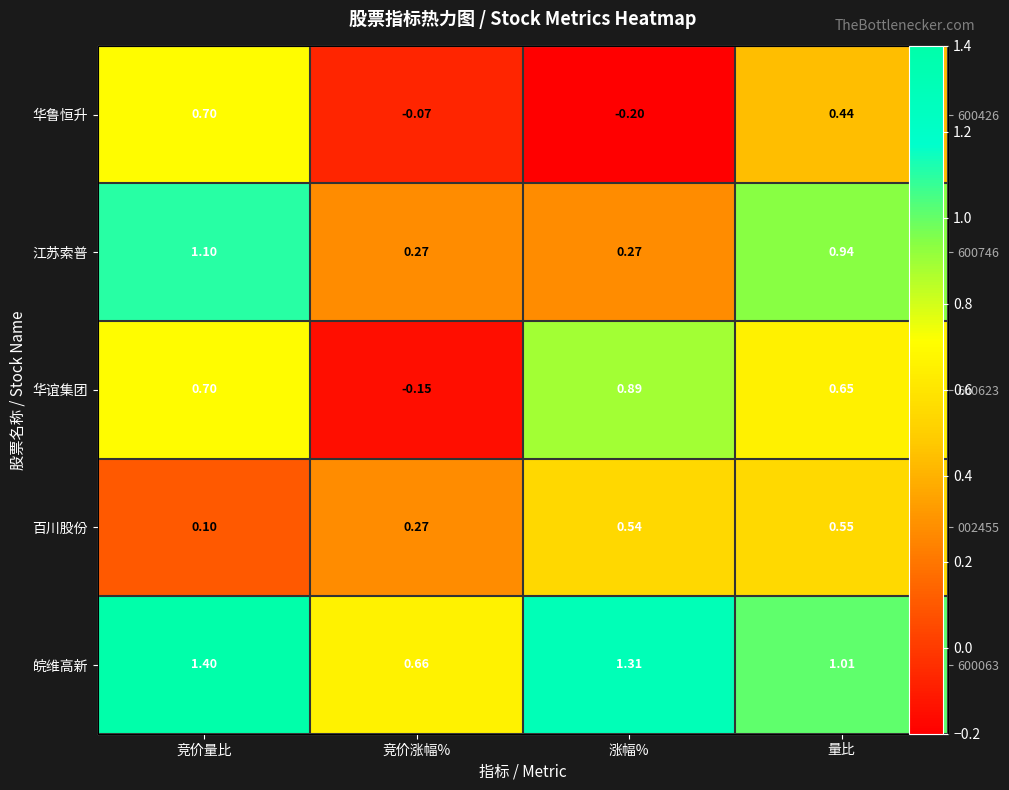

Is it true that 华谊集团 equals 1.2 at 竞价量比?

False